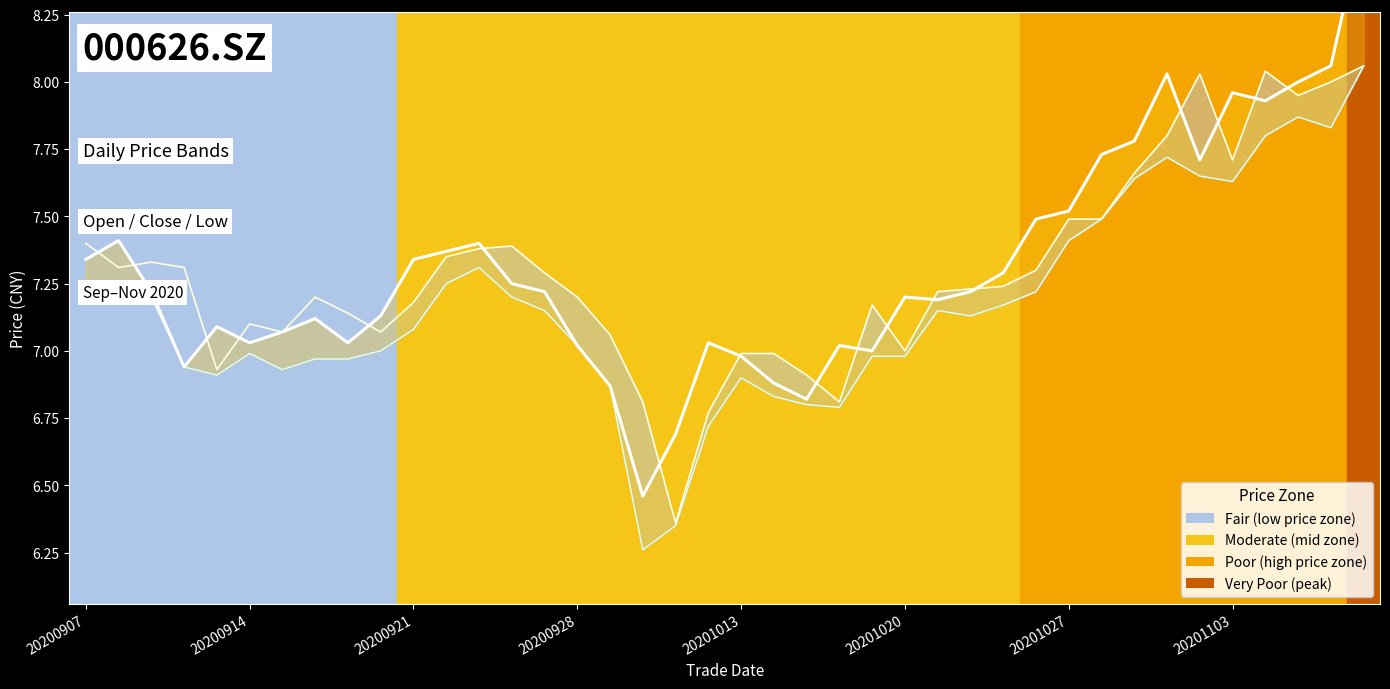

How many categories are shown in the chart?

40